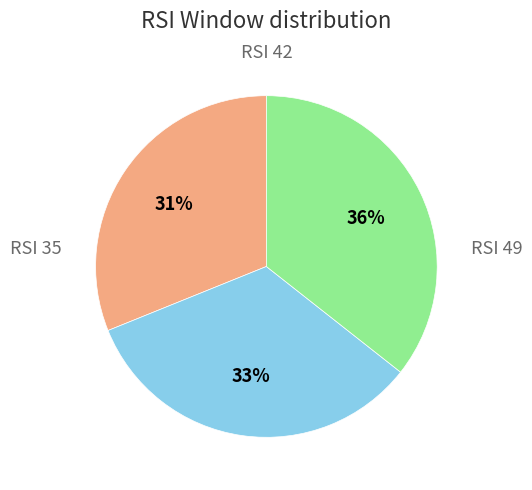

To the nearest percent, what is the average slice percentage?

33%